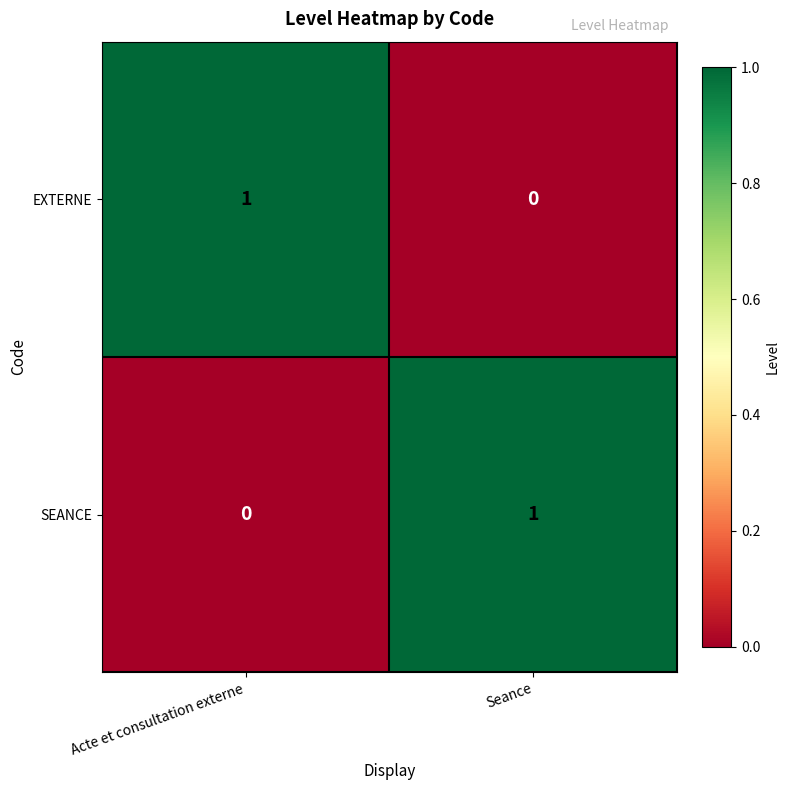

Reading left to right, list all the values displayed in this chart.

EXTERNE: 1	0
SEANCE: 0	1